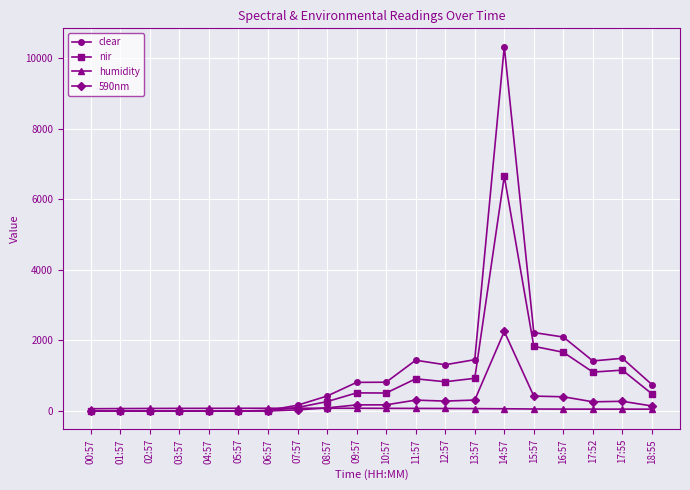

True or false: 590nm has more than 2 interior local peaks.

True